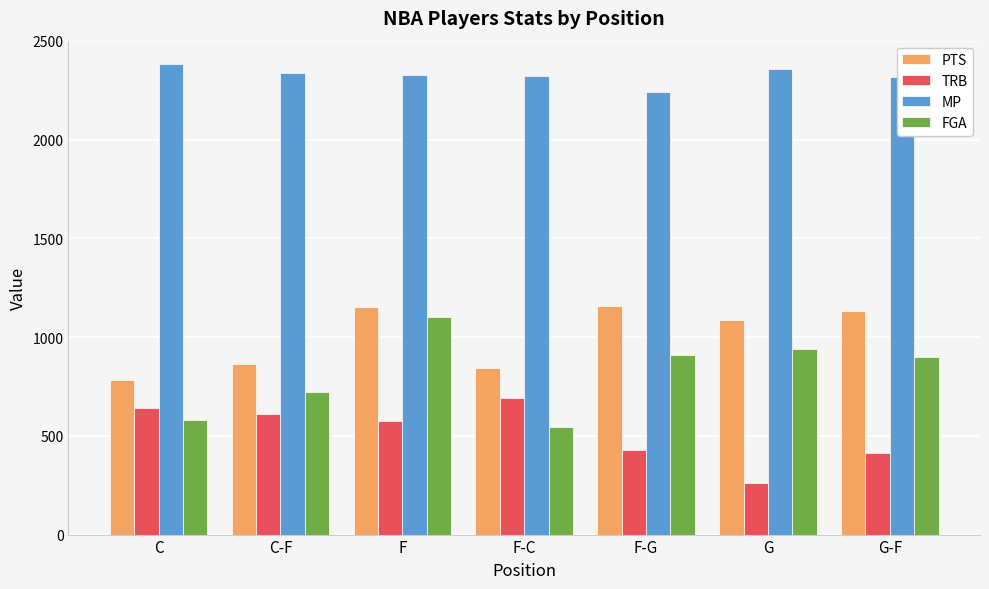

Count the number of categories in the chart.

7